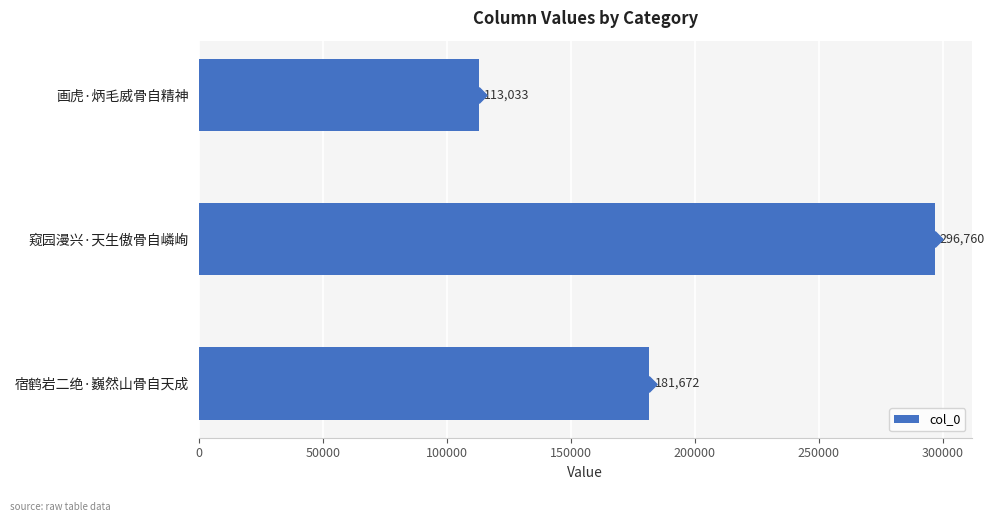

What is the minimum value for col_0?

113033